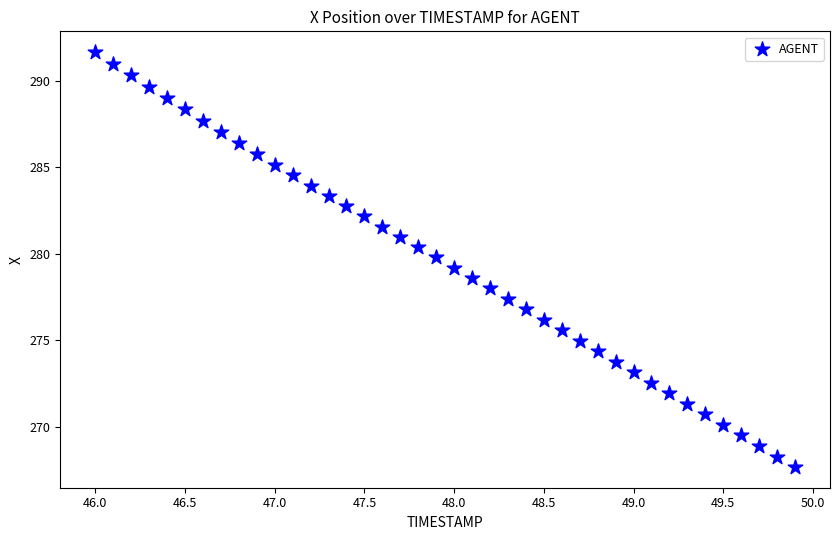

What is the range of X values (max minus min)?

3.9